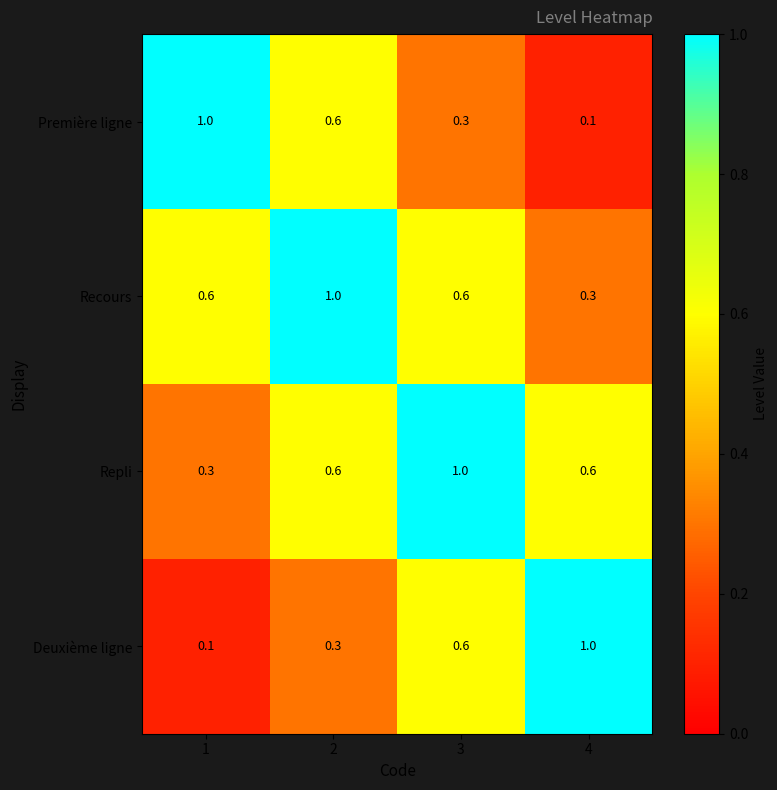

How many distinct data groups are displayed?

4